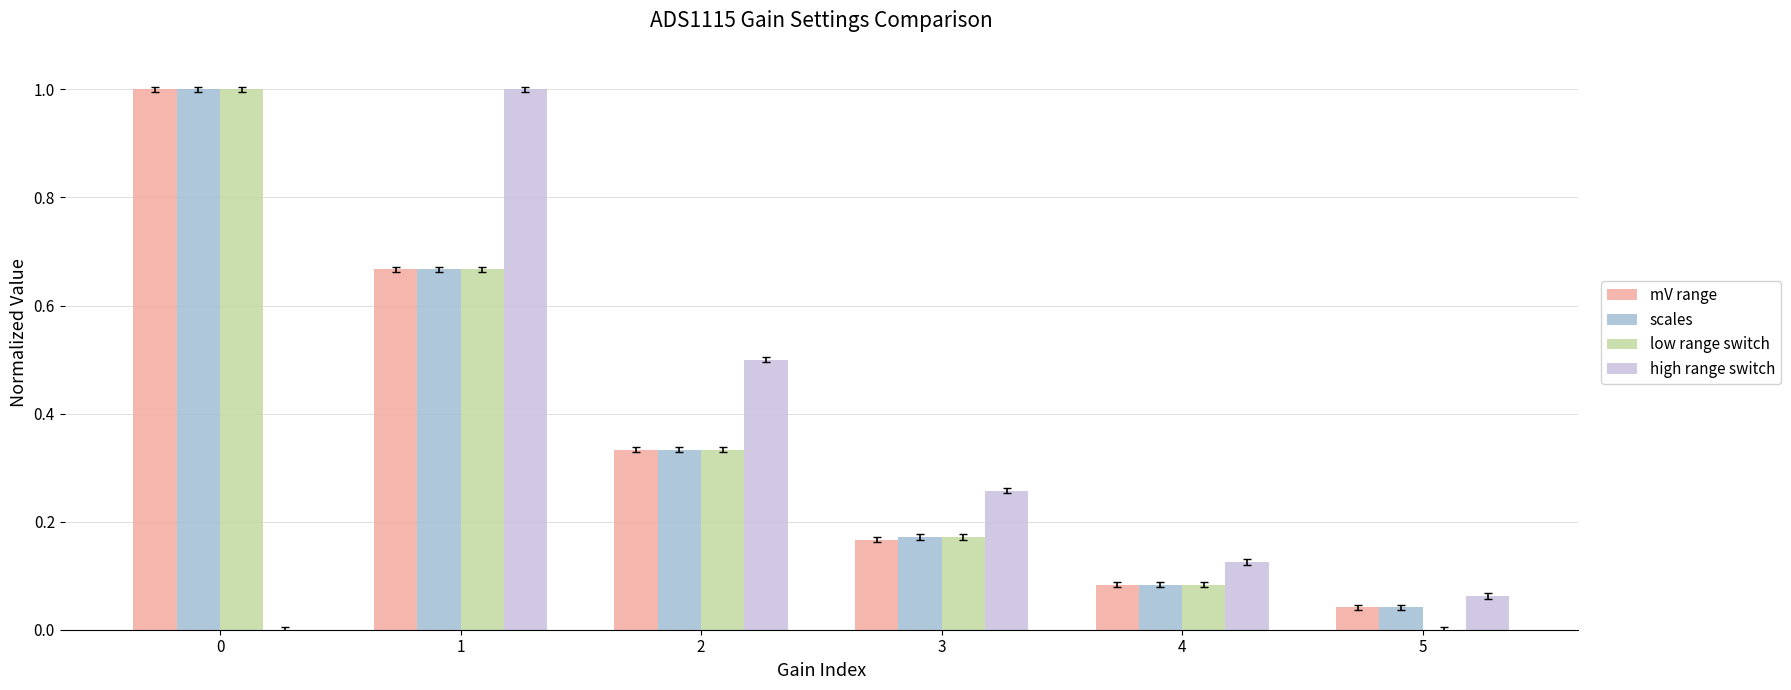

What is the average value of the scales series?

0.4